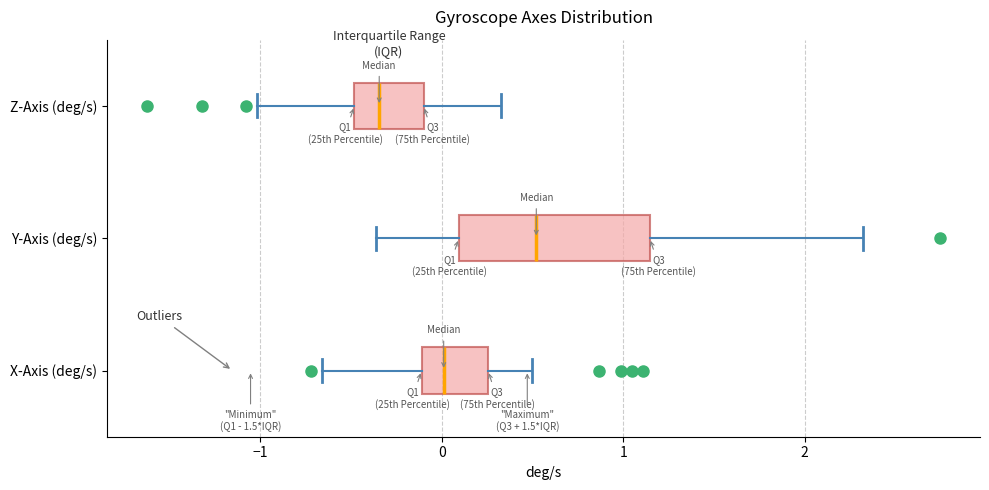

Reading bottom to top, read every box against the x-axis: the position of its median line, the range the box covers, and the ends of its whiskers. The values are not printed on the chart, so give them approximately, as read against the axis.

X-Axis (deg/s): median 0.0, box -0.1 to 0.3, whiskers -0.7 to 0.5
Y-Axis (deg/s): median 0.5, box 0.1 to 1.1, whiskers -0.4 to 2.3
Z-Axis (deg/s): median -0.3, box -0.5 to -0.1, whiskers -1.0 to 0.3